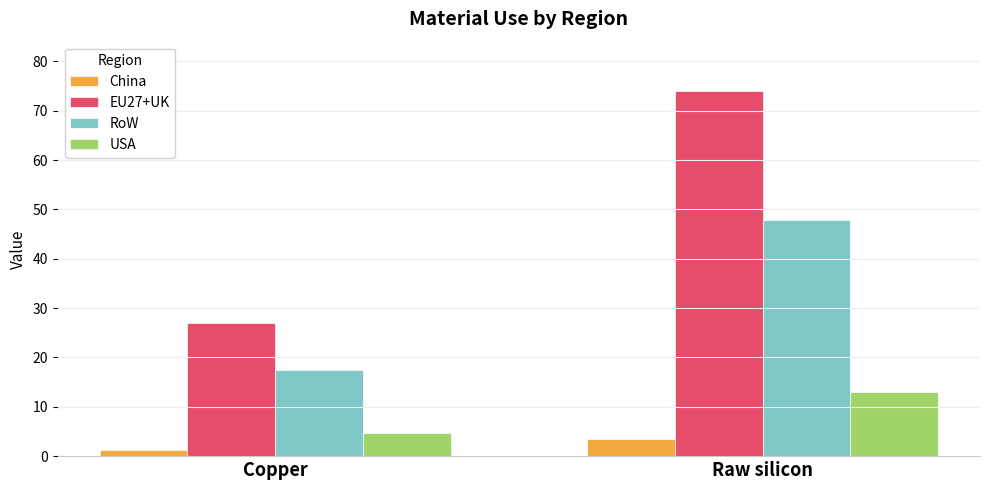

Count the China values in the range 1 to 3.

1